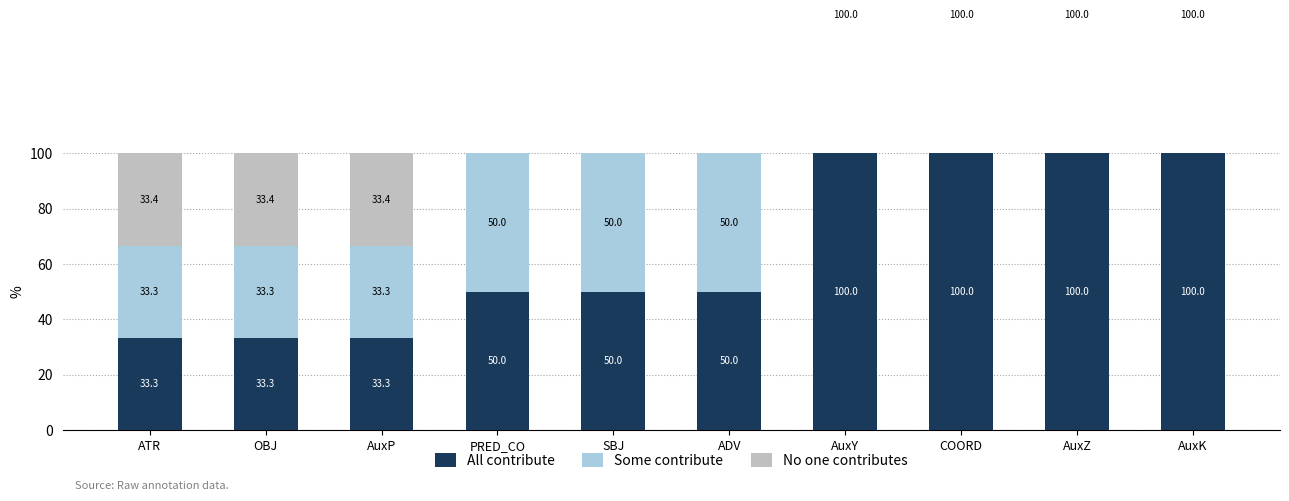

Which label corresponds to the smallest value in the chart?

AuxY